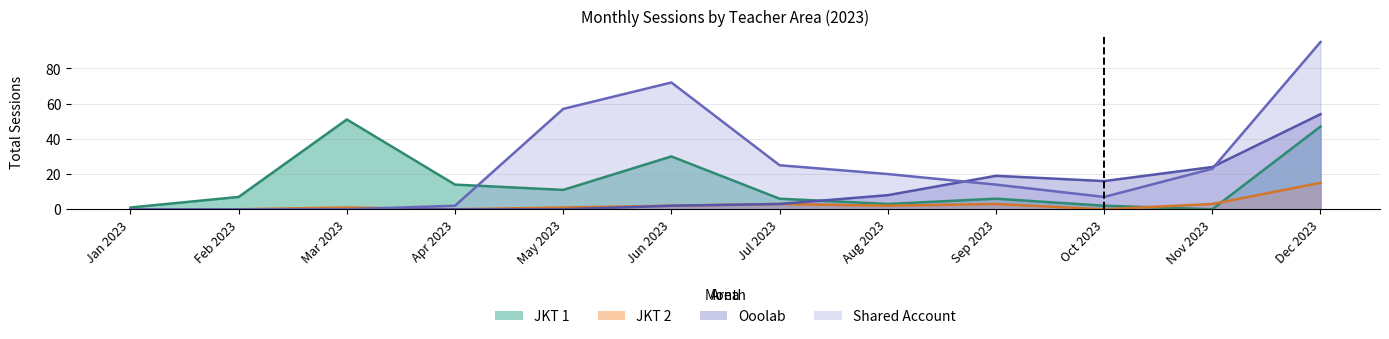

How many series are shown in this chart?

4